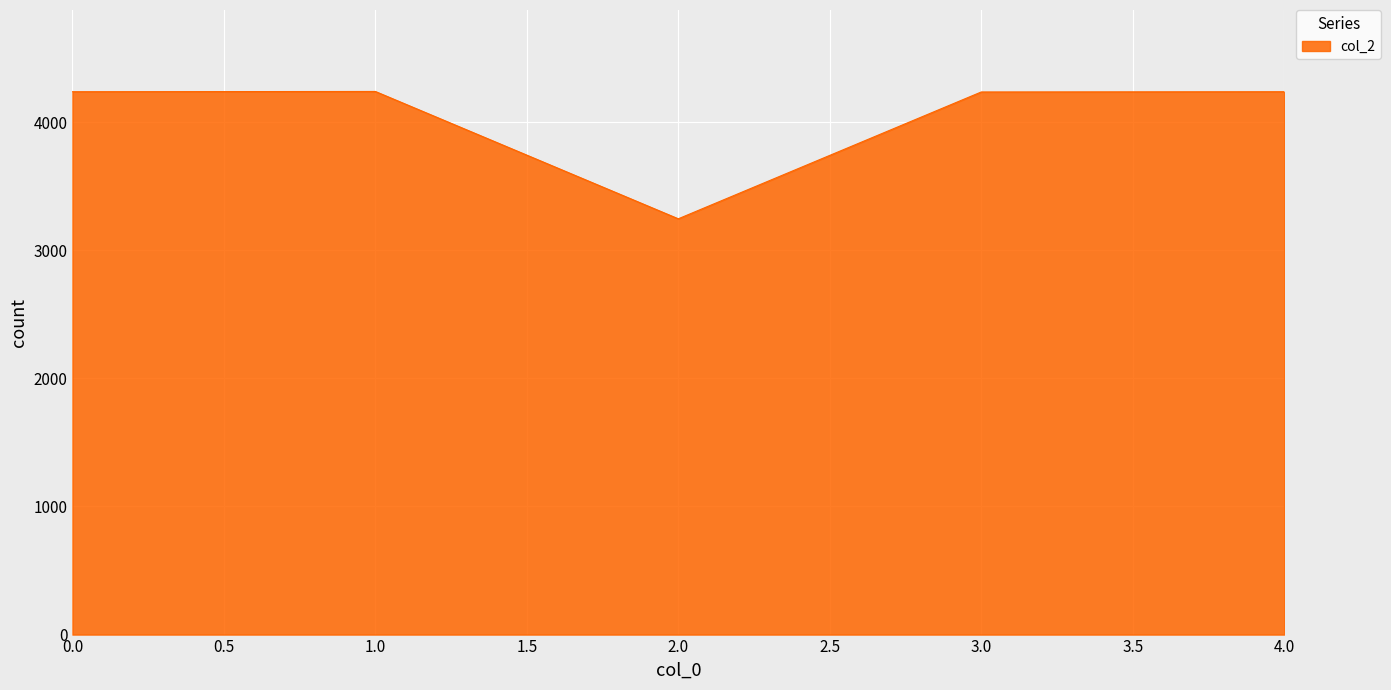

What is the sum of all values?

20198